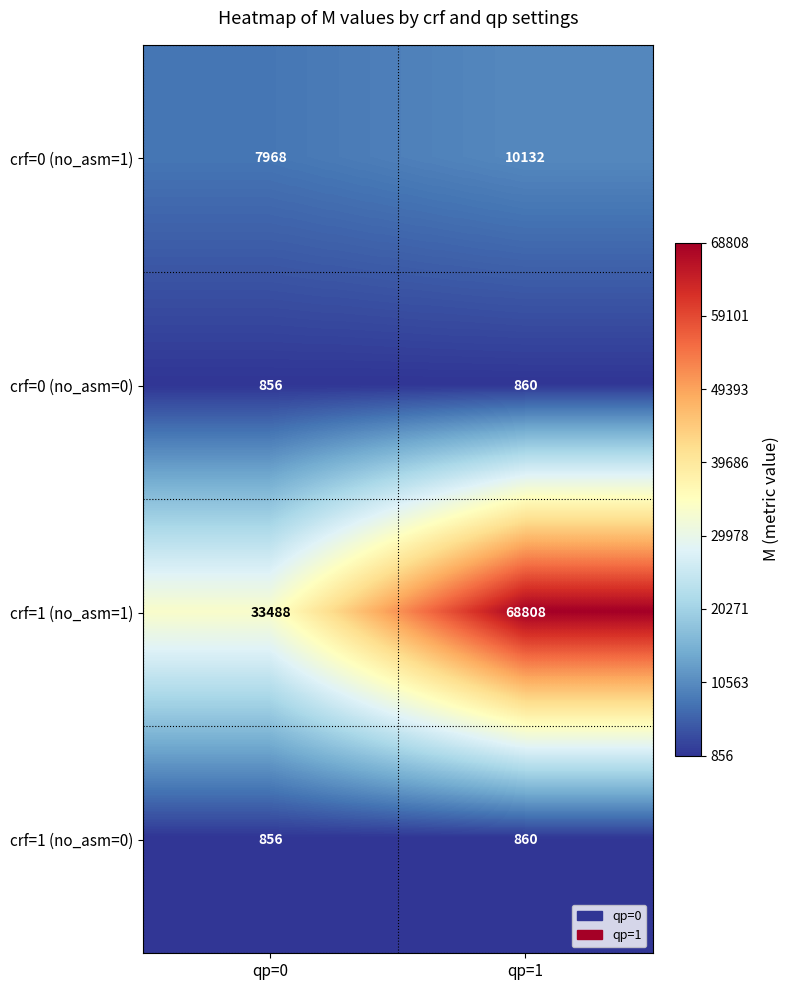

Reading left to right, list all the values displayed in this chart.

crf=0 (no_asm=1): qp=0=7968	qp=1=10132
crf=0 (no_asm=0): qp=0=856	qp=1=860
crf=1 (no_asm=1): qp=0=33488	qp=1=68808
crf=1 (no_asm=0): qp=0=856	qp=1=860